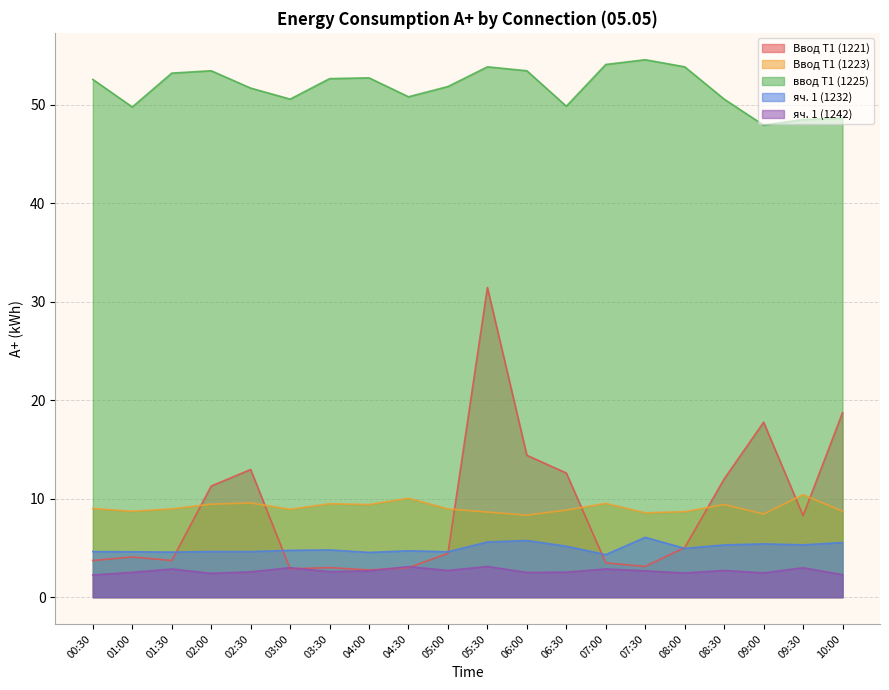

How many data points in Ввод Т1 (1221) are above 5?

10